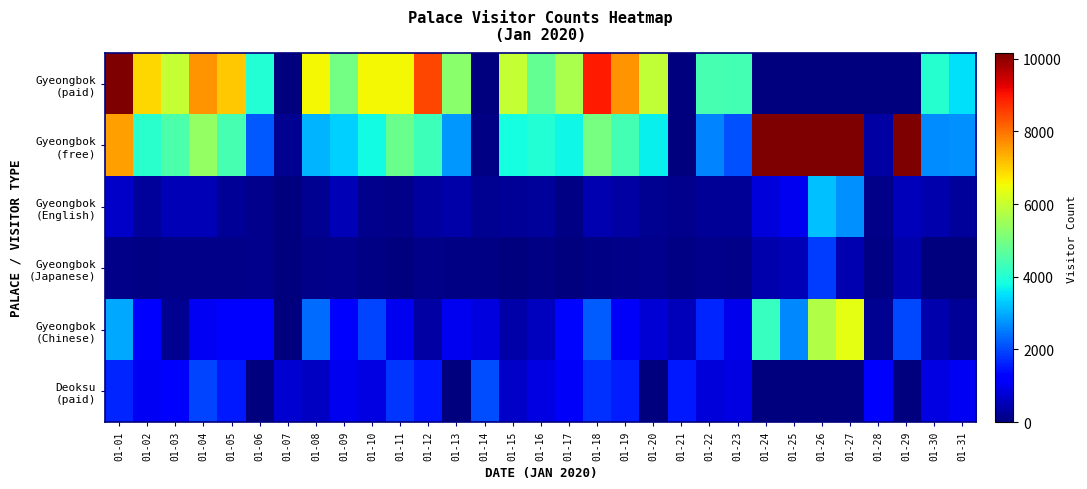

Which category has the highest value across all series?

01-25